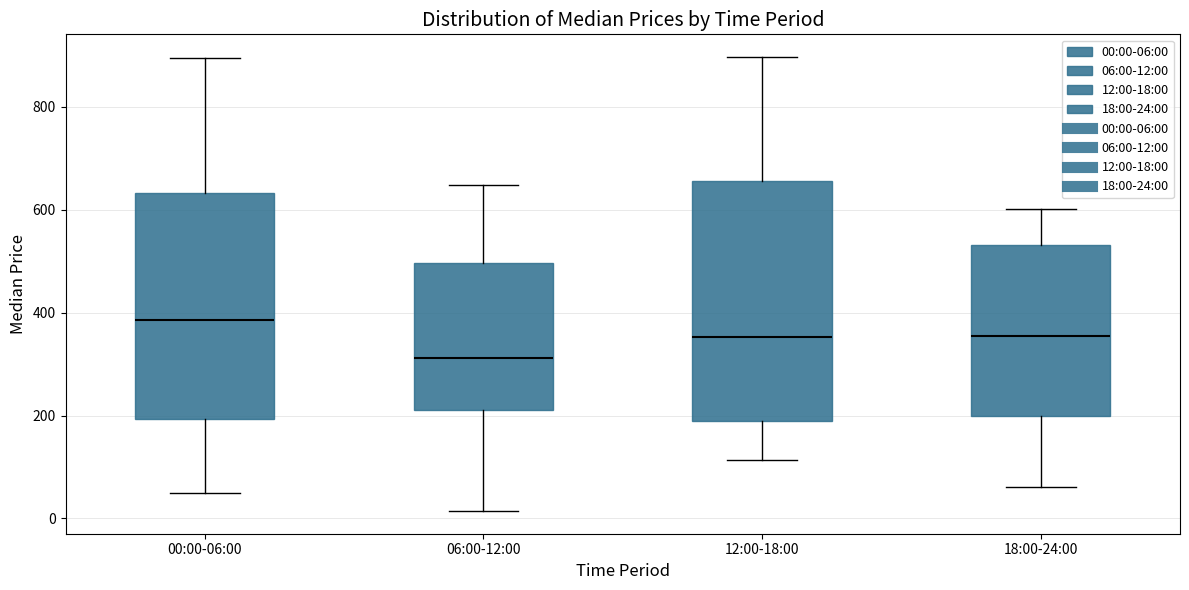

Comparing the boxes themselves (not the whiskers), which one is the tallest?

12:00-18:00